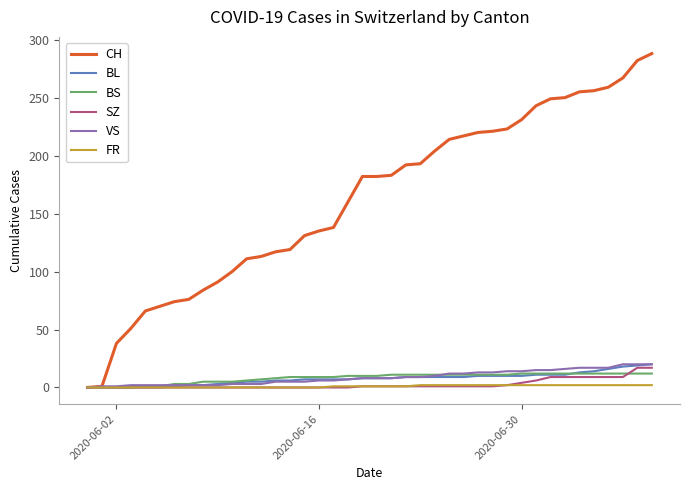

Which series has the largest total across all categories?

CH